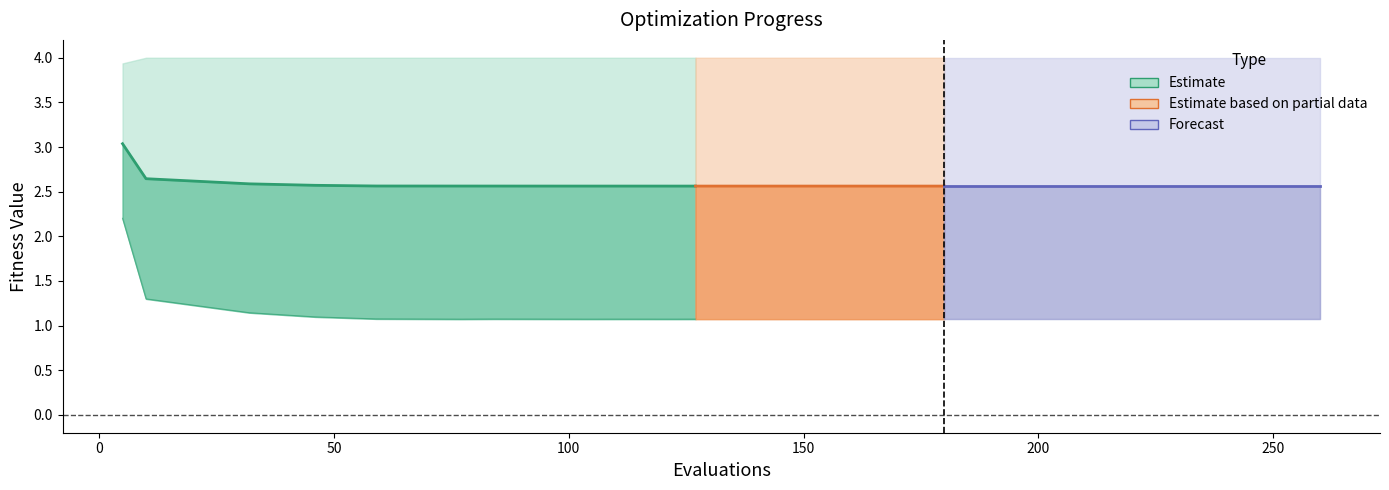

Reading right to left, extract all data points from this chart.

2.6	2.6	2.6	2.6	2.6	2.6	2.6	2.6	2.6	2.6	2.6	3.0